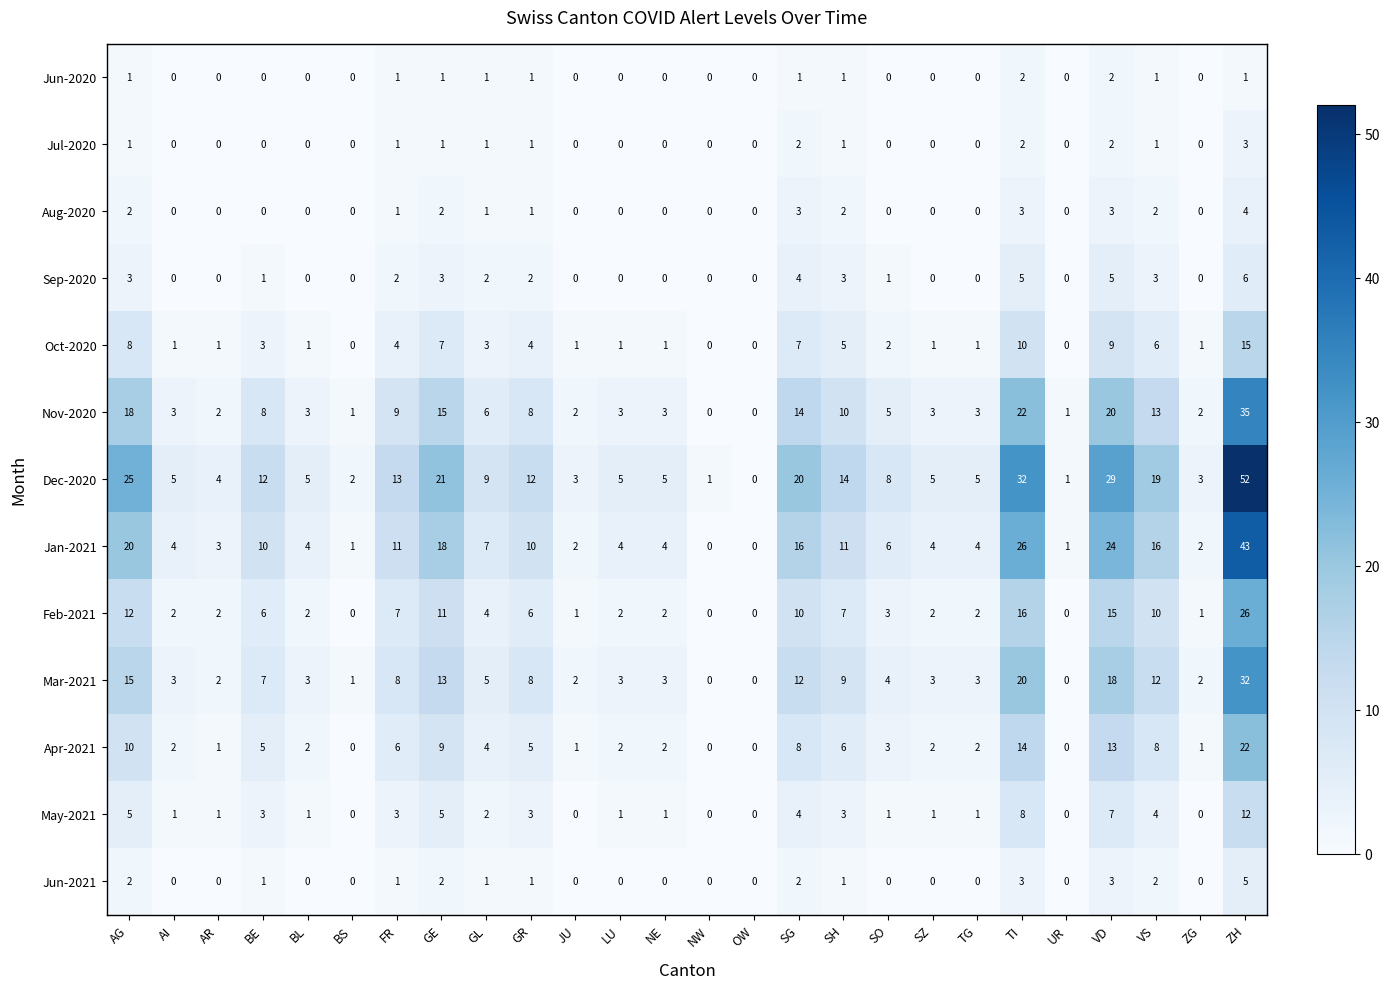

Which series has the largest total across all categories?

Dec-2020